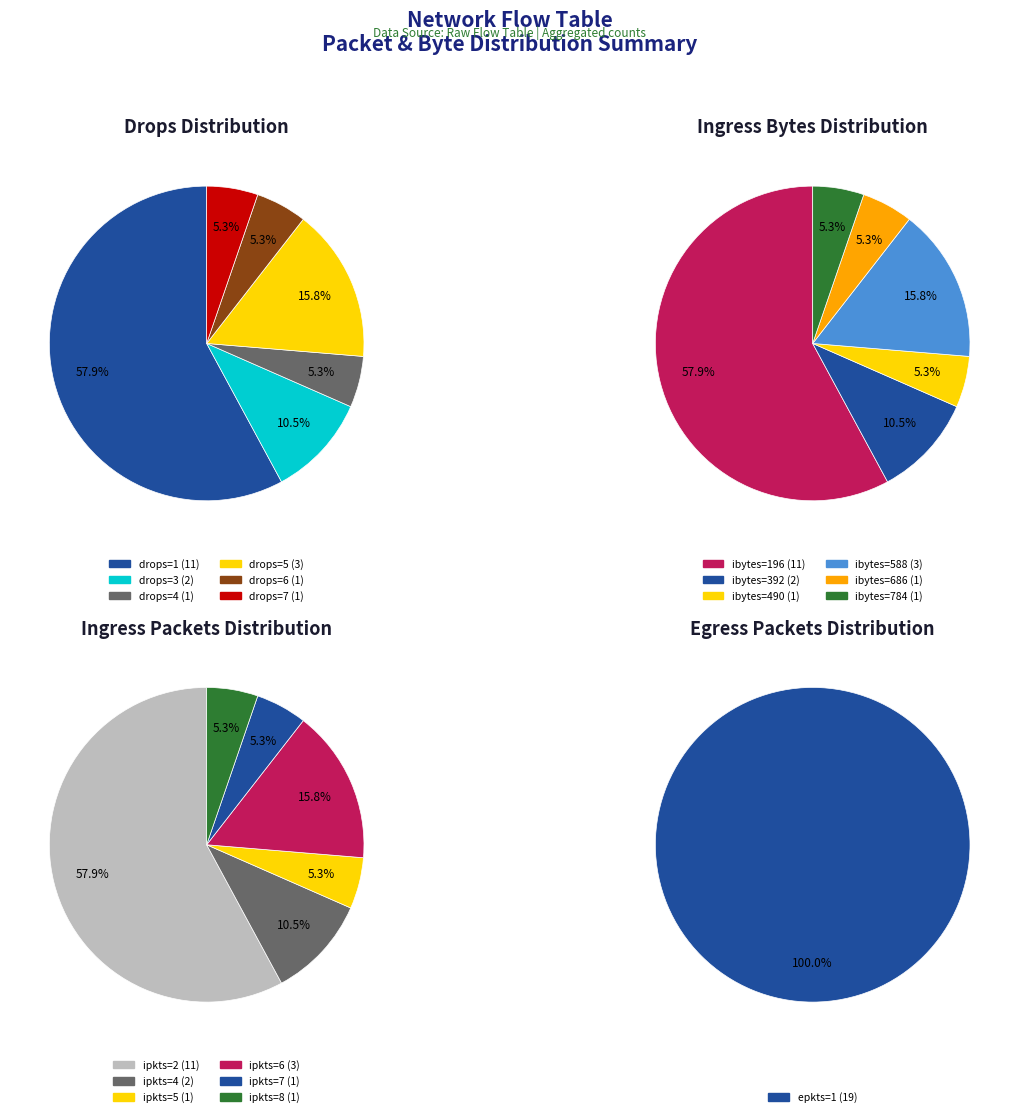

To the nearest percent, what portion does ipkts represent?

9%